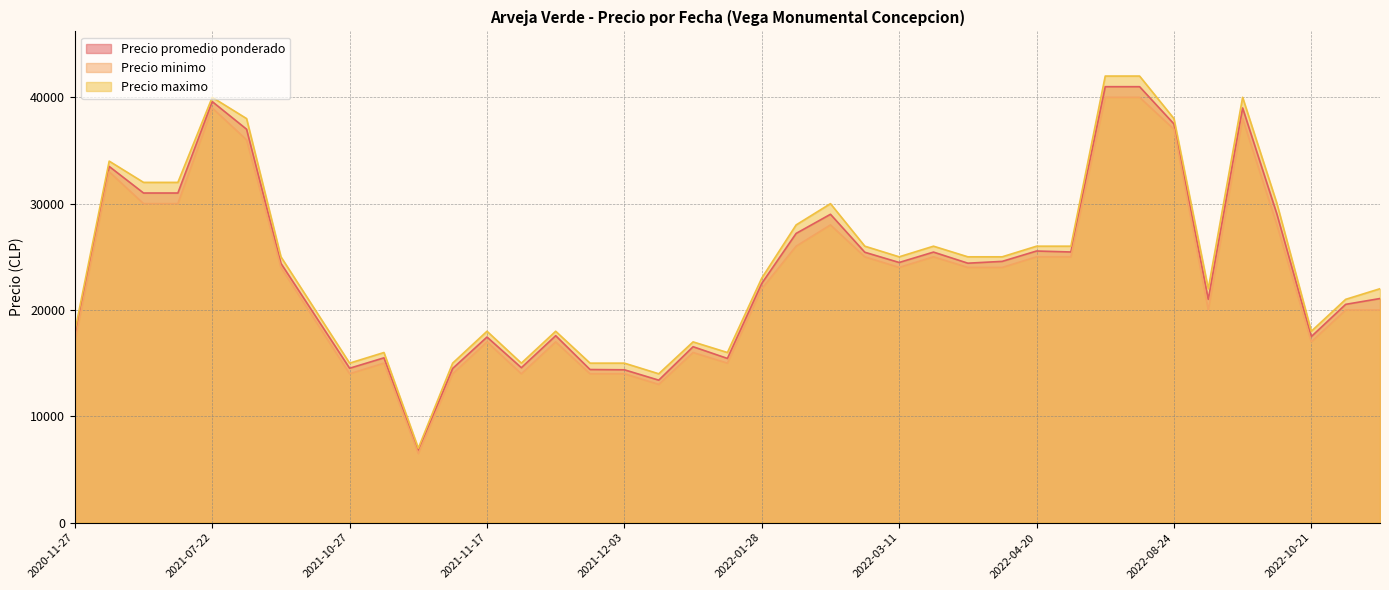

What is the total value across all series at 2021-12-03?

43375